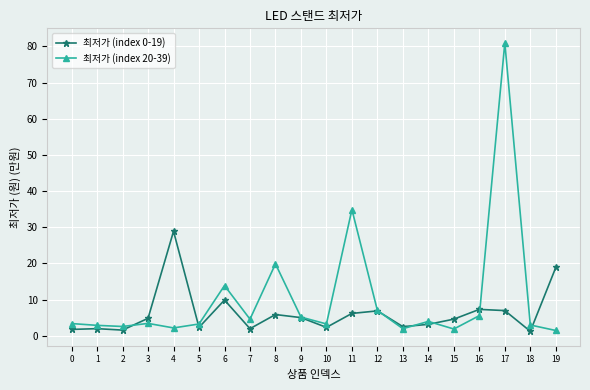

Where do 최저가 (index 0-19) and 최저가 (index 20-39) first cross each other?

2 and 3